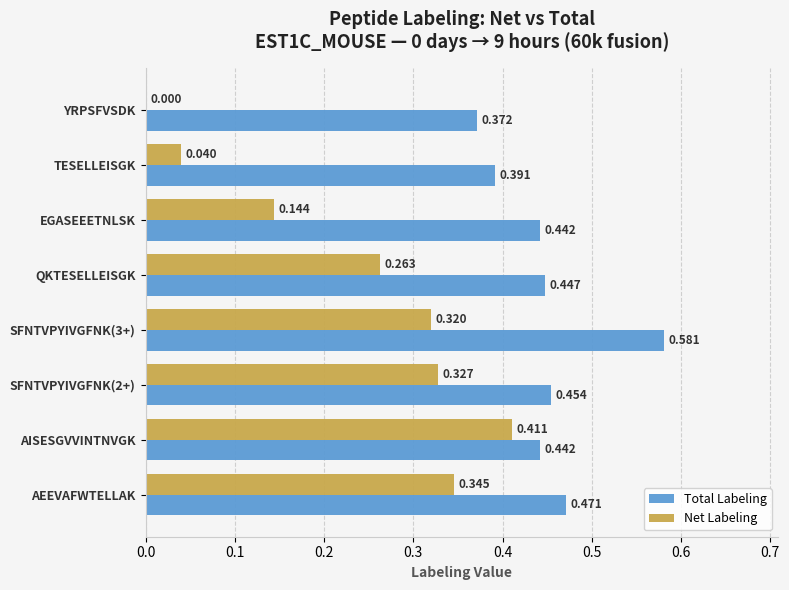

Is the value of Total Labeling at AISESGVVINTNVGK greater than the value of Net Labeling at YRPSFVSDK?

Yes